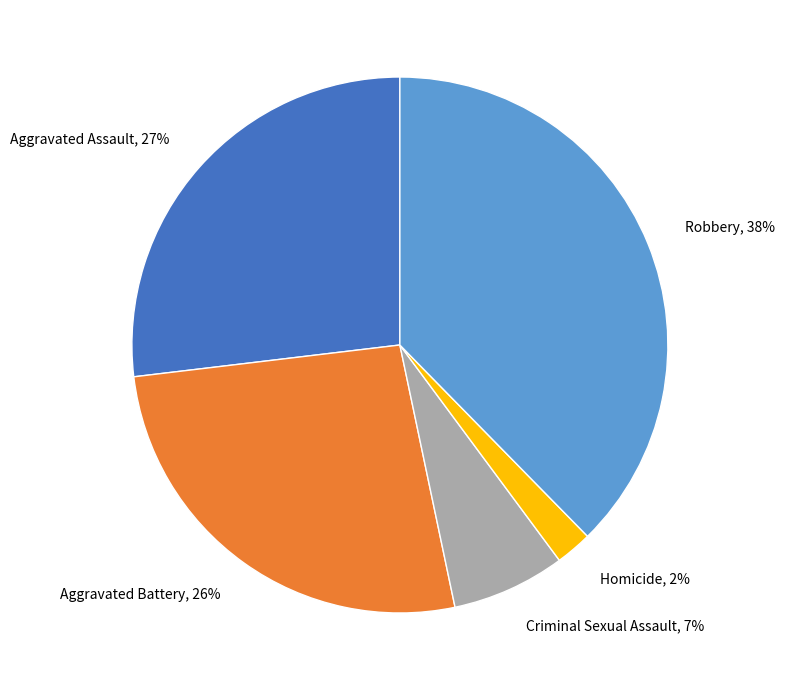

To the nearest percent, what is the average slice percentage?

20%